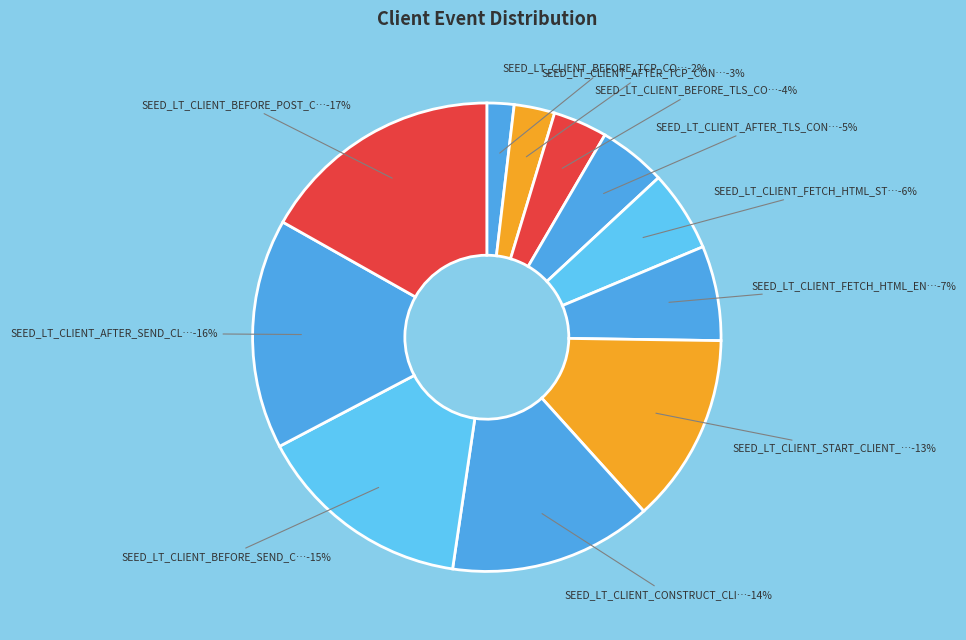

Which has a higher value, SEED_LT_CLIENT_BEFORE_TCP_CONNECT or SEED_LT_CLIENT_FETCH_HTML_START?

SEED_LT_CLIENT_FETCH_HTML_START